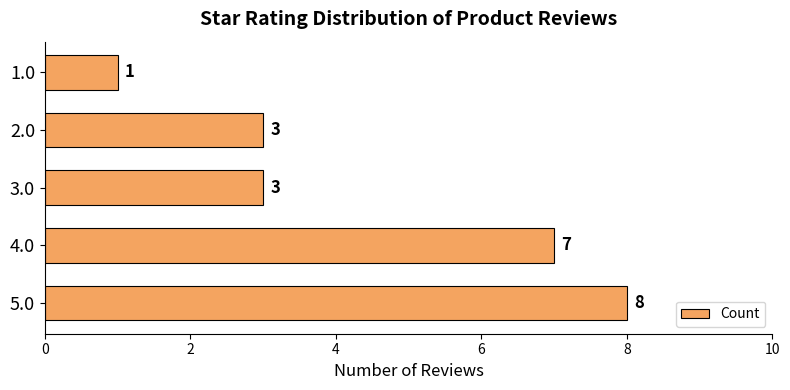

What is the ratio of the value at 3.0 to the value at 4.0?

0.4